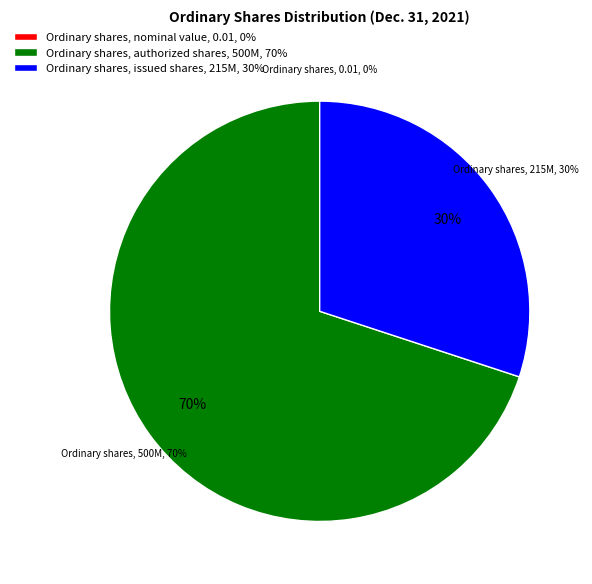

Approximately how many times larger is the value at Ordinary shares, authorized shares compared to Ordinary shares, issued shares?

2.3